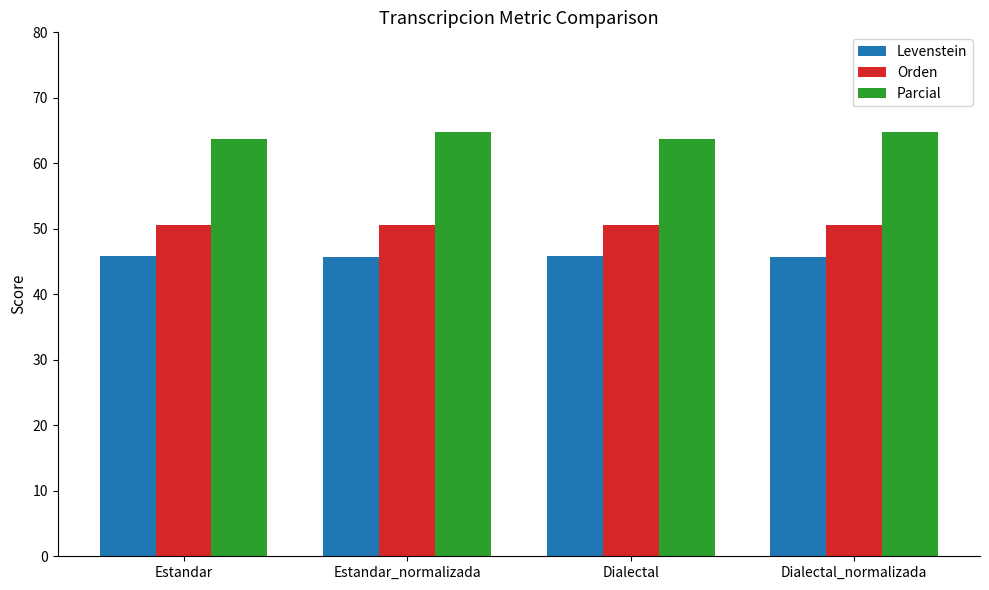

What is the average value of the Orden series?

50.6